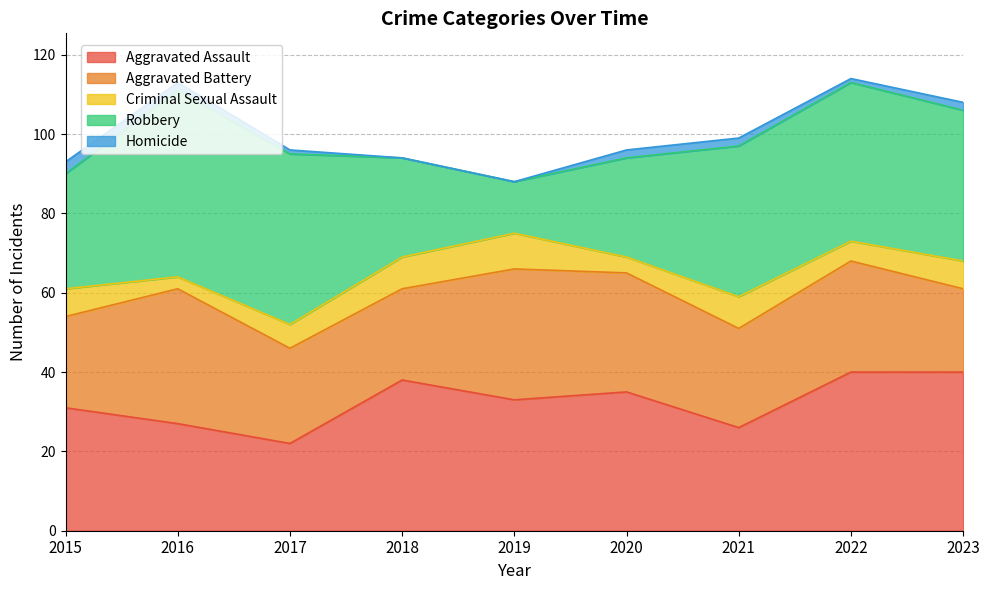

How many data points in Robbery are less than 38?

4